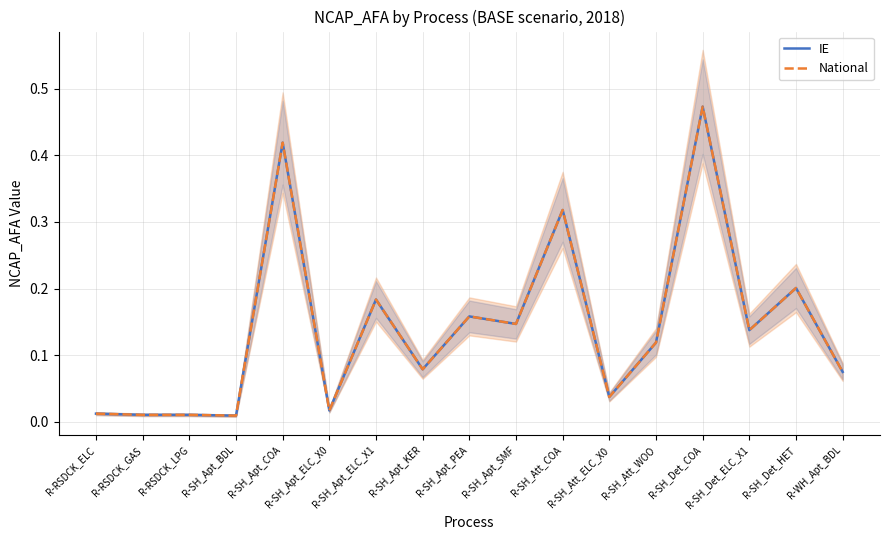

Which series has the largest range (max minus min)?

IE